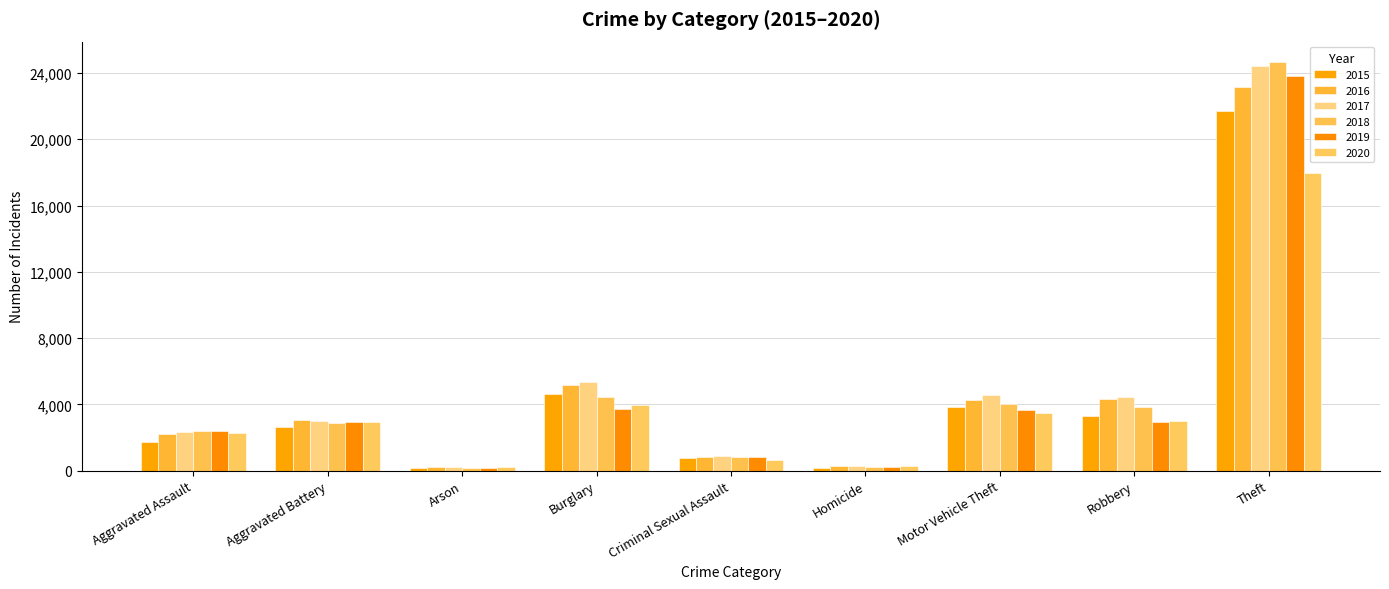

Rank the categories by 2016 value from lowest to highest.

Arson, Homicide, Criminal Sexual Assault, Aggravated Assault, Aggravated Battery, Motor Vehicle Theft, Robbery, Burglary, Theft